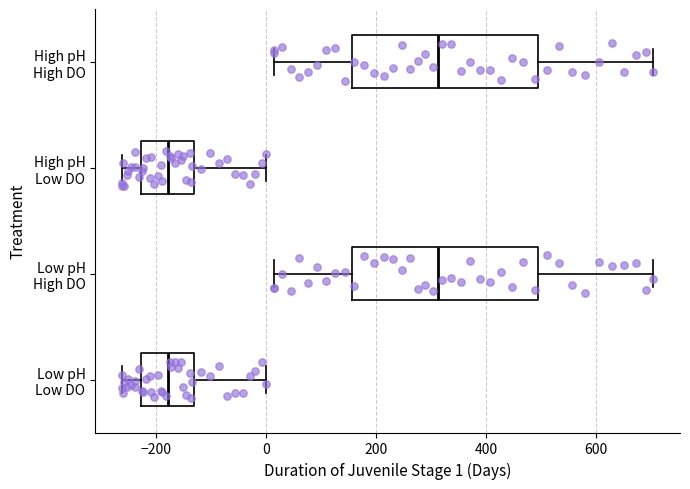

Where does the right whisker of the box for Low pH High DO end on the x-axis? The values are not printed on the chart, so give them approximately, as read against the axis.

700